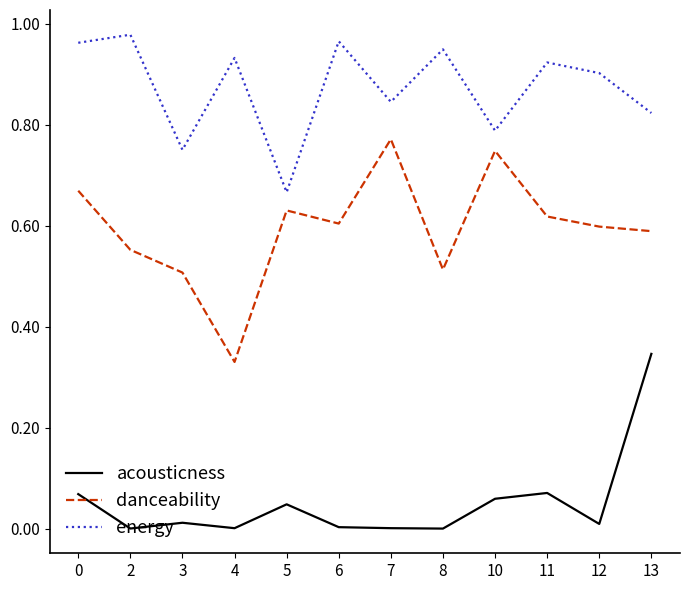

At how many categories does at least one series exceed 0?

12